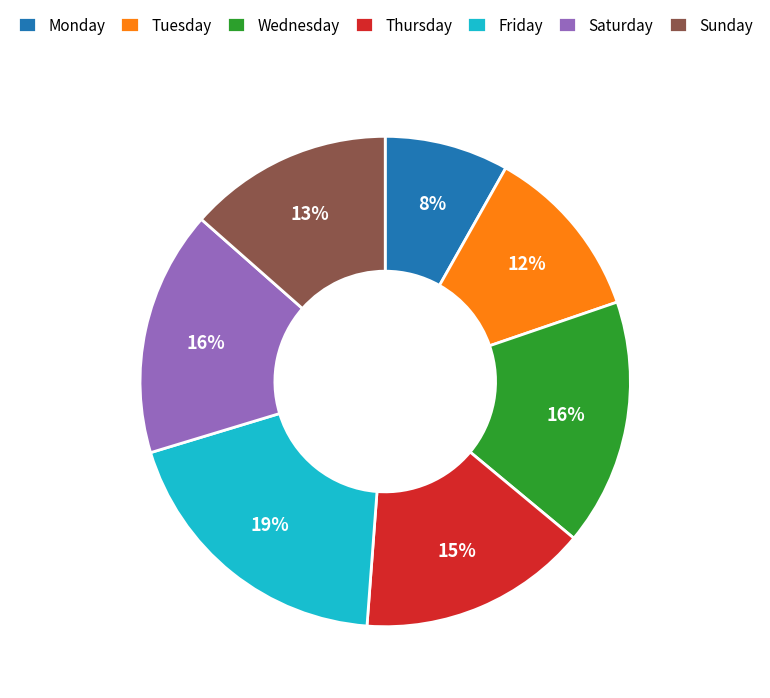

What is the largest slice in the pie chart?

Friday